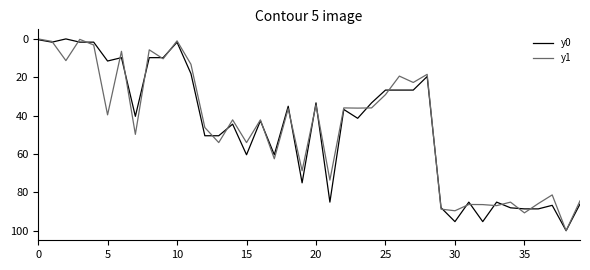

What is the average value of the y1 series?

45.5